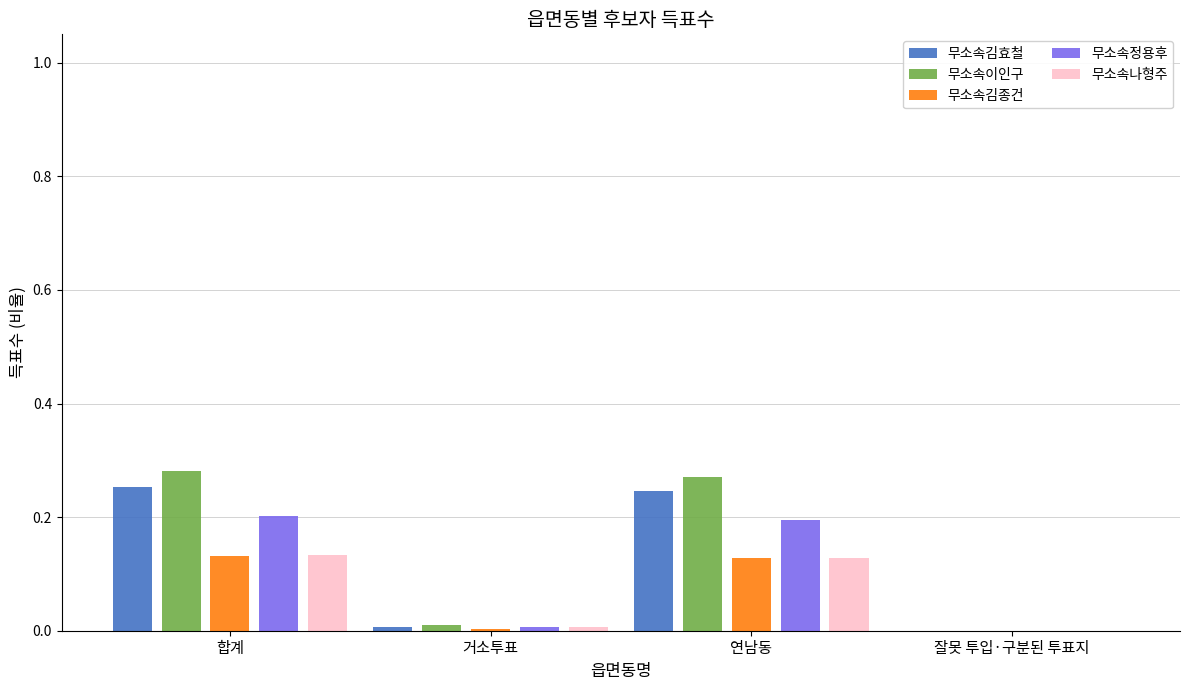

Is the value of 무소속나형주 at 합계 greater than the value of 무소속이인구 at 합계?

No